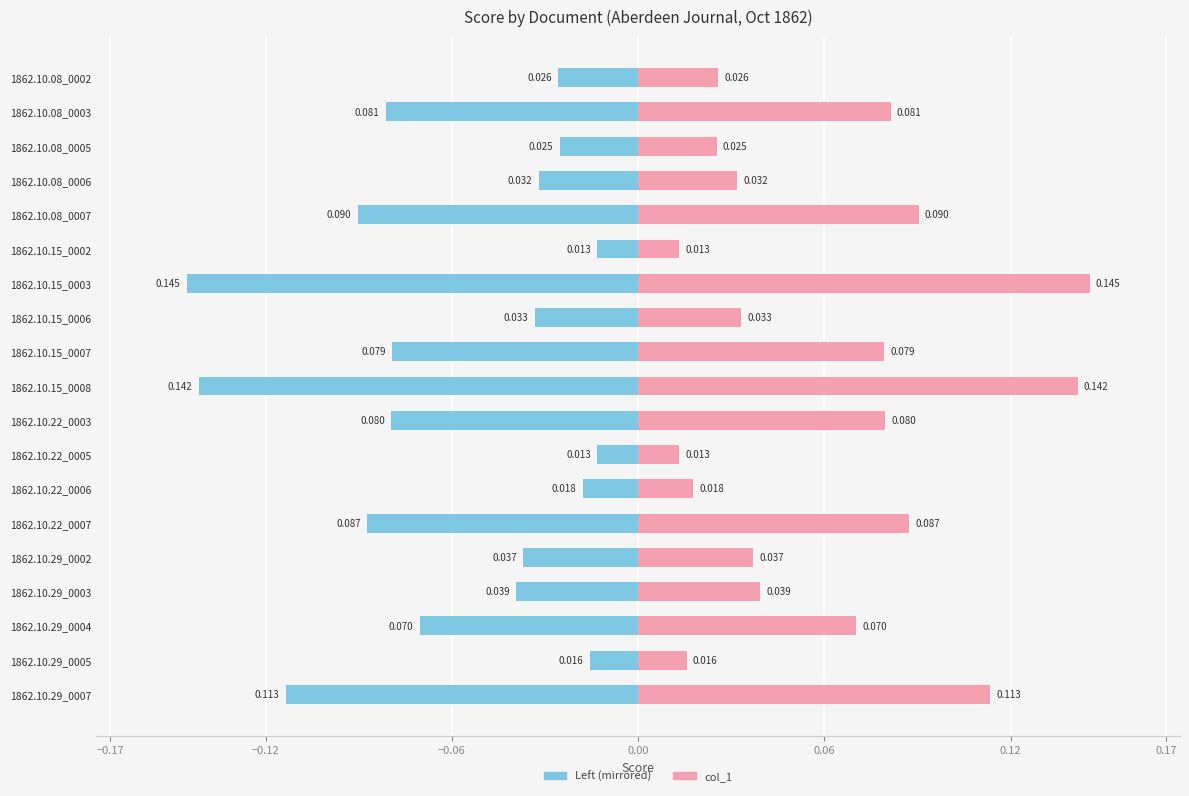

Is the value of col_1 at 1862.10.22_0007 greater than the value of col_1 (left) at 1862.10.08_0007?

Yes